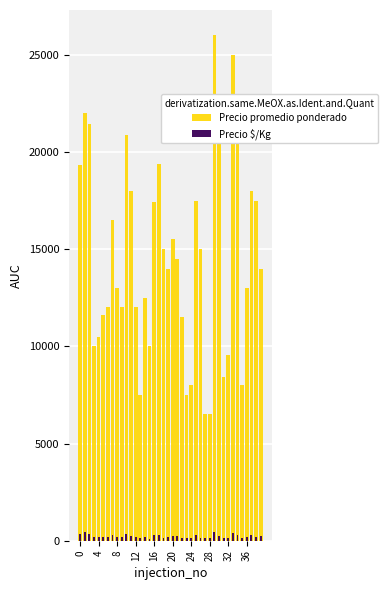

The value of Precio promedio ponderado at 35 is 8000. True or false?

True